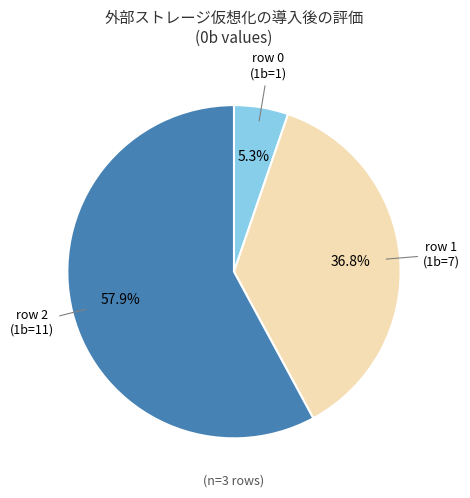

What is the smallest slice in the pie chart?

row 0 (1b=1)